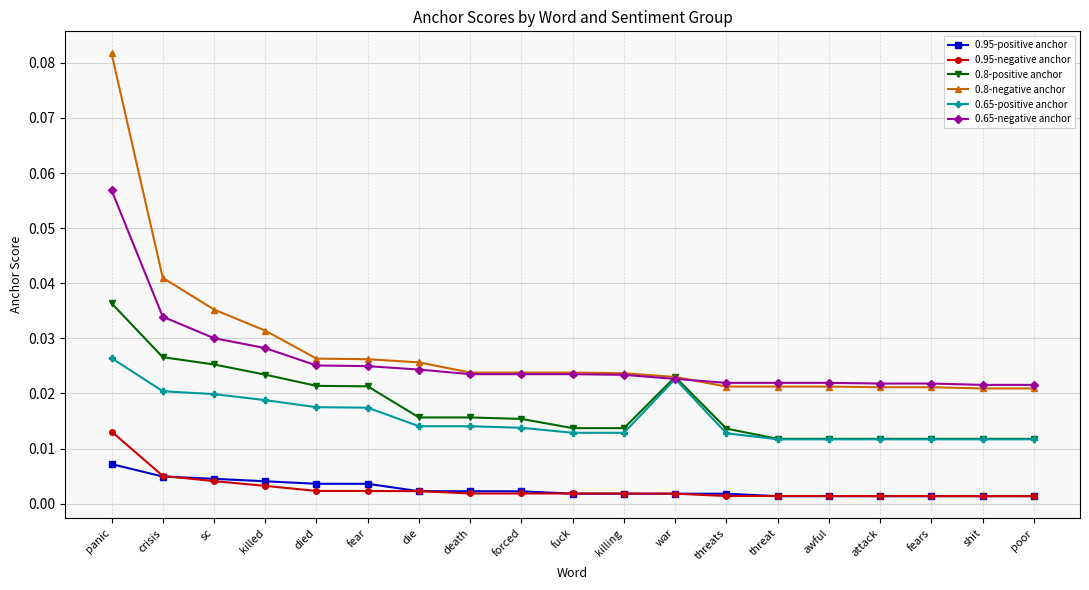

Rank the series at panic from highest to lowest value.

0.8-negative anchor, 0.65-negative anchor, 0.8-positive anchor, 0.65-positive anchor, 0.95-negative anchor, 0.95-positive anchor